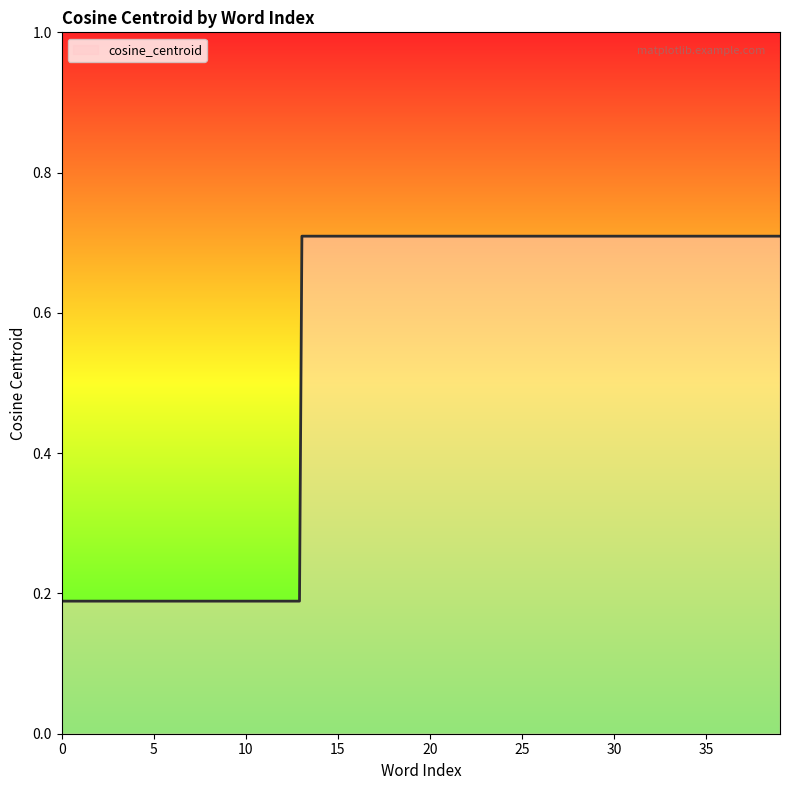

What is the difference between the maximum and minimum values?

0.5